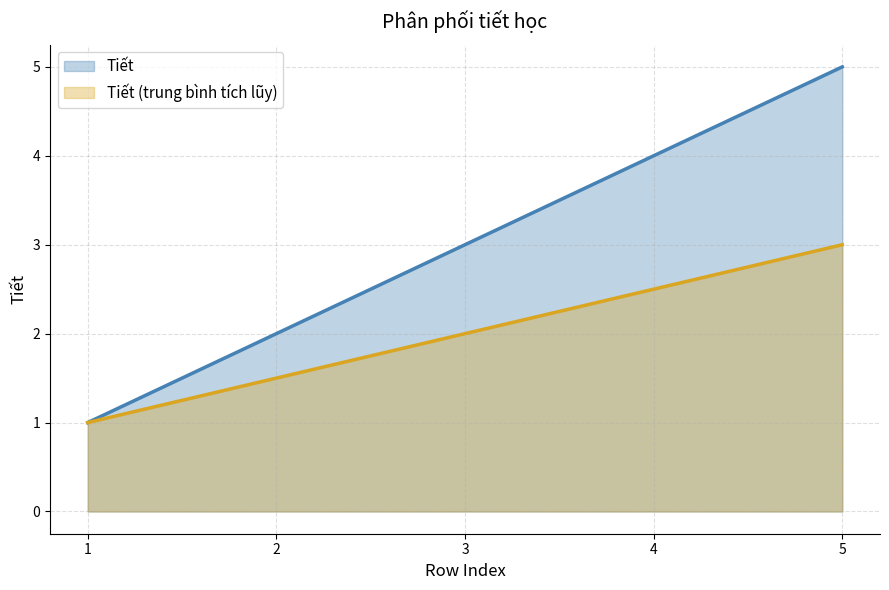

What is the change in value from 1 to 4?

+3